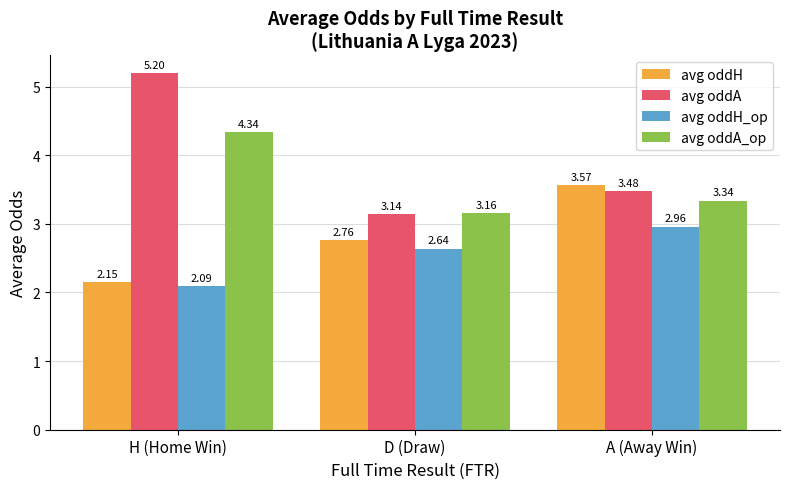

What are all the series names shown in the legend?

avg oddH, avg oddA, avg oddH_op, avg oddA_op